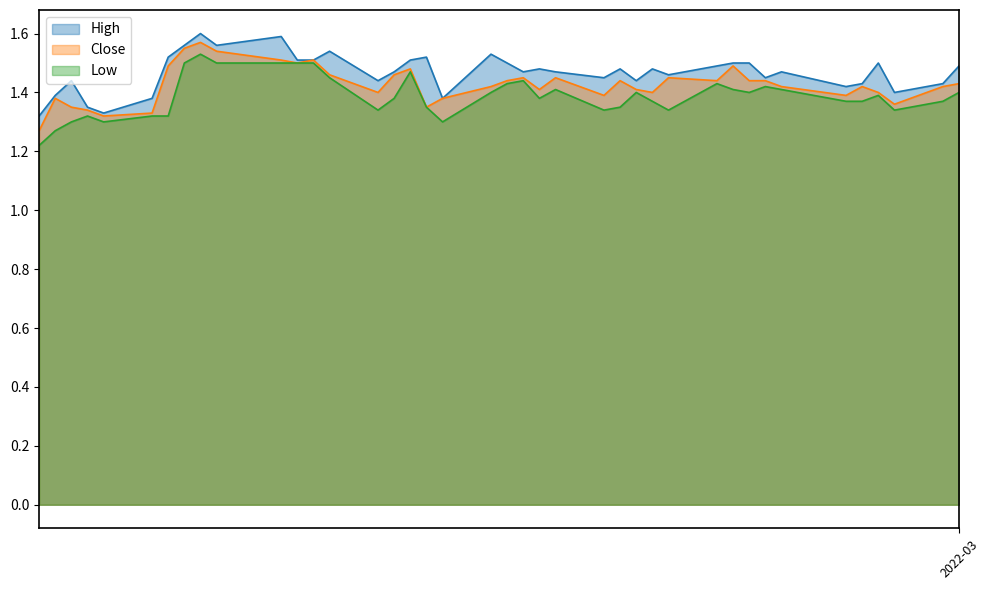

At how many categories does at least one series exceed 1?

40